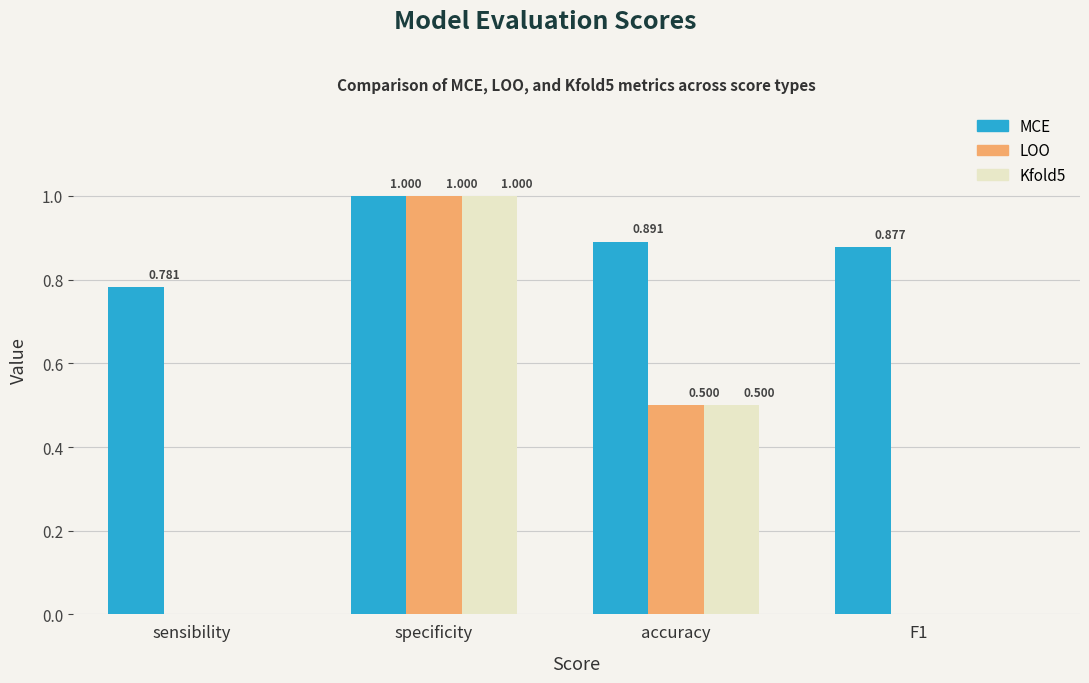

Which series has the largest total across all categories?

MCE